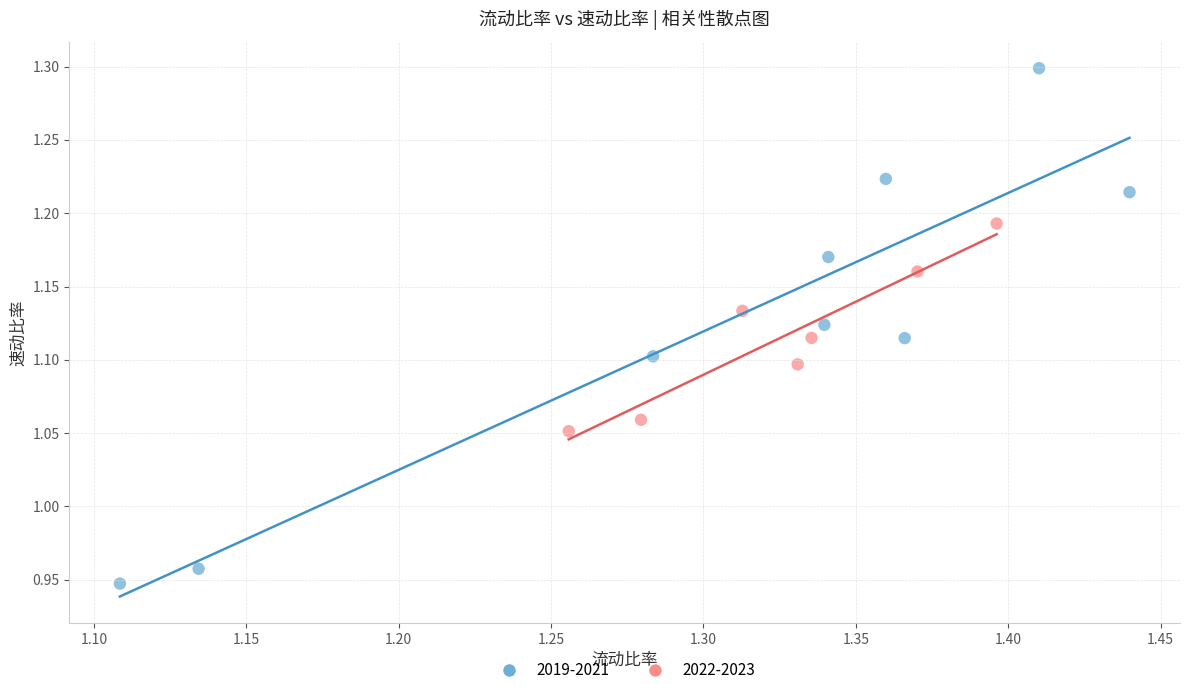

Which series contains the lowest Y value?

2019-2021